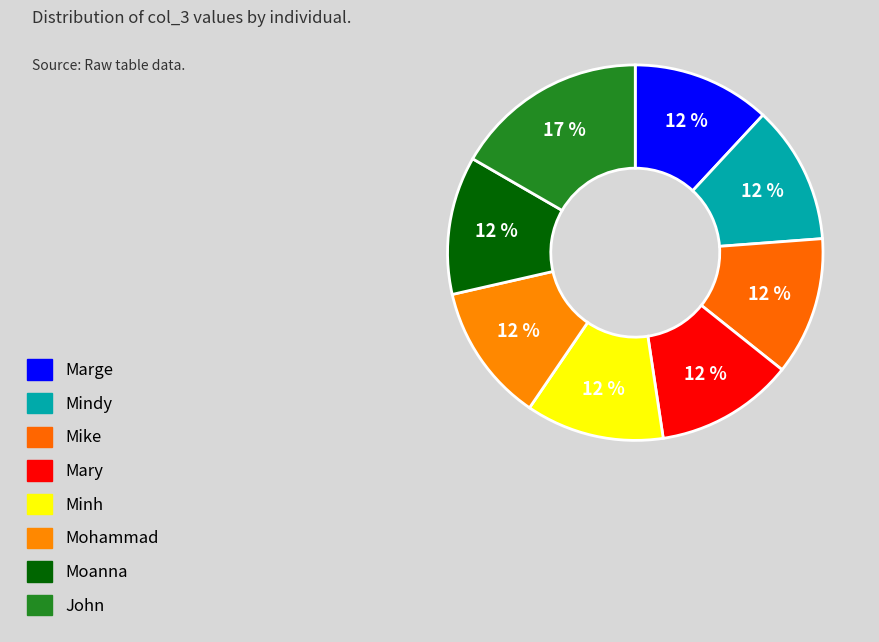

To the nearest percent, what is the difference between the largest and smallest slice percentages?

5%